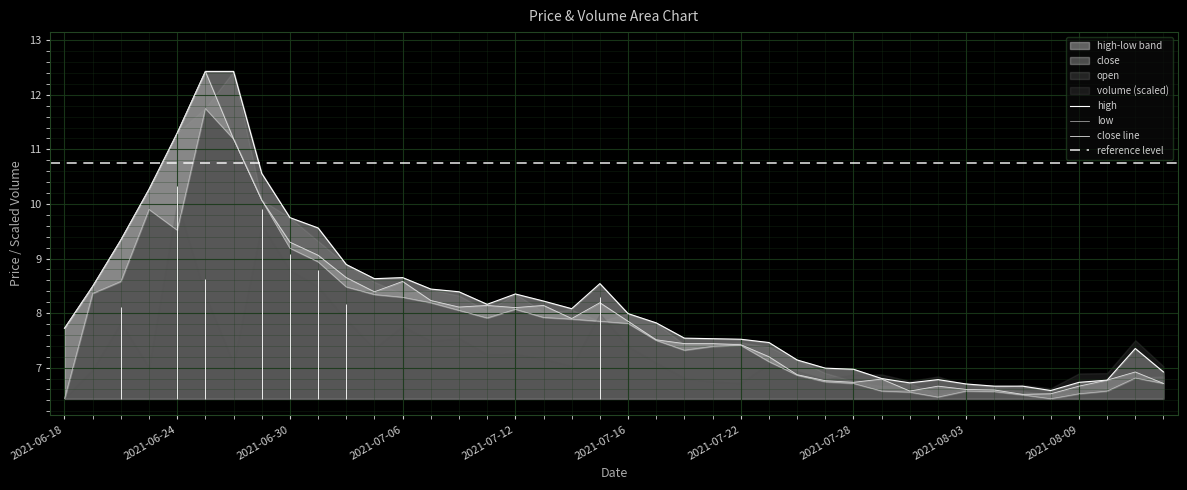

Reading left to right, transcribe all the data shown in this chart.

high: 2021-06-18=7.7	2021-06-21=8.5	2021-06-22=9.3	2021-06-23=10.3	2021-06-24=11.3	2021-06-25=12.4	2021-06-28=12.4	2021-06-29=10.6	2021-06-30=9.8	2021-07-01=9.6	2021-07-02=8.9	2021-07-05=8.6	2021-07-06=8.7	2021-07-07=8.4	2021-07-08=8.4	2021-07-09=8.2	2021-07-12=8.3	2021-07-13=8.2	2021-07-14=8.1	2021-07-15=8.5	2021-07-16=8.0	2021-07-19=7.8	2021-07-20=7.5	2021-07-21=7.5	2021-07-22=7.5	2021-07-23=7.5	2021-07-26=7.1	2021-07-27=7.0	2021-07-28=7.0	2021-07-29=6.8	2021-07-30=6.7	2021-08-02=6.8	2021-08-03=6.7	2021-08-04=6.7	2021-08-05=6.7	2021-08-06=6.6	2021-08-09=6.7	2021-08-10=6.8	2021-08-11=7.3	2021-08-12=6.9
low: 2021-06-18=6.4	2021-06-21=8.4	2021-06-22=8.6	2021-06-23=9.9	2021-06-24=9.5	2021-06-25=11.8	2021-06-28=11.2	2021-06-29=10.1	2021-06-30=9.2	2021-07-01=8.9	2021-07-02=8.5	2021-07-05=8.3	2021-07-06=8.3	2021-07-07=8.2	2021-07-08=8.1	2021-07-09=7.9	2021-07-12=8.1	2021-07-13=7.9	2021-07-14=7.9	2021-07-15=7.8	2021-07-16=7.8	2021-07-19=7.5	2021-07-20=7.3	2021-07-21=7.4	2021-07-22=7.4	2021-07-23=7.1	2021-07-26=6.9	2021-07-27=6.7	2021-07-28=6.7	2021-07-29=6.6	2021-07-30=6.5	2021-08-02=6.5	2021-08-03=6.6	2021-08-04=6.6	2021-08-05=6.5	2021-08-06=6.4	2021-08-09=6.5	2021-08-10=6.6	2021-08-11=6.8	2021-08-12=6.7
close: 2021-06-18=7.7	2021-06-21=8.5	2021-06-22=9.3	2021-06-23=10.3	2021-06-24=11.3	2021-06-25=12.4	2021-06-28=11.2	2021-06-29=10.1	2021-06-30=9.3	2021-07-01=9.1	2021-07-02=8.7	2021-07-05=8.4	2021-07-06=8.6	2021-07-07=8.2	2021-07-08=8.1	2021-07-09=8.1	2021-07-12=8.1	2021-07-13=8.1	2021-07-14=7.9	2021-07-15=8.2	2021-07-16=7.8	2021-07-19=7.5	2021-07-20=7.4	2021-07-21=7.4	2021-07-22=7.4	2021-07-23=7.2	2021-07-26=6.9	2021-07-27=6.8	2021-07-28=6.7	2021-07-29=6.8	2021-07-30=6.6	2021-08-02=6.7	2021-08-03=6.6	2021-08-04=6.6	2021-08-05=6.5	2021-08-06=6.5	2021-08-09=6.7	2021-08-10=6.8	2021-08-11=6.9	2021-08-12=6.7